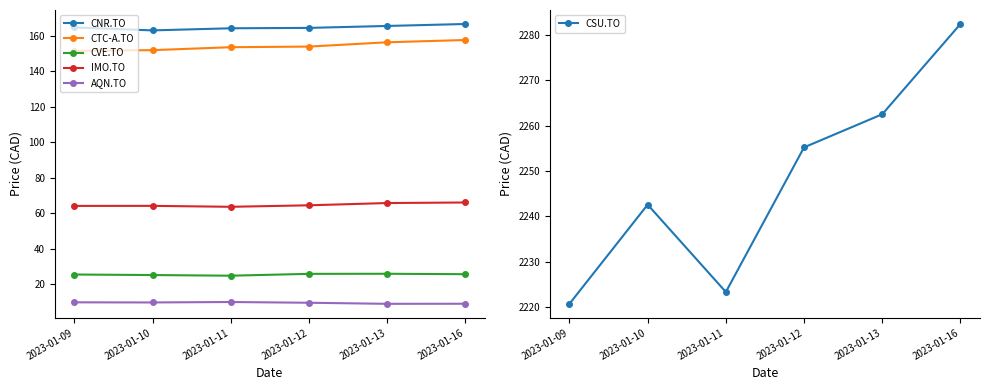

True or false: CNR.TO and CSU.TO cross at least once.

False